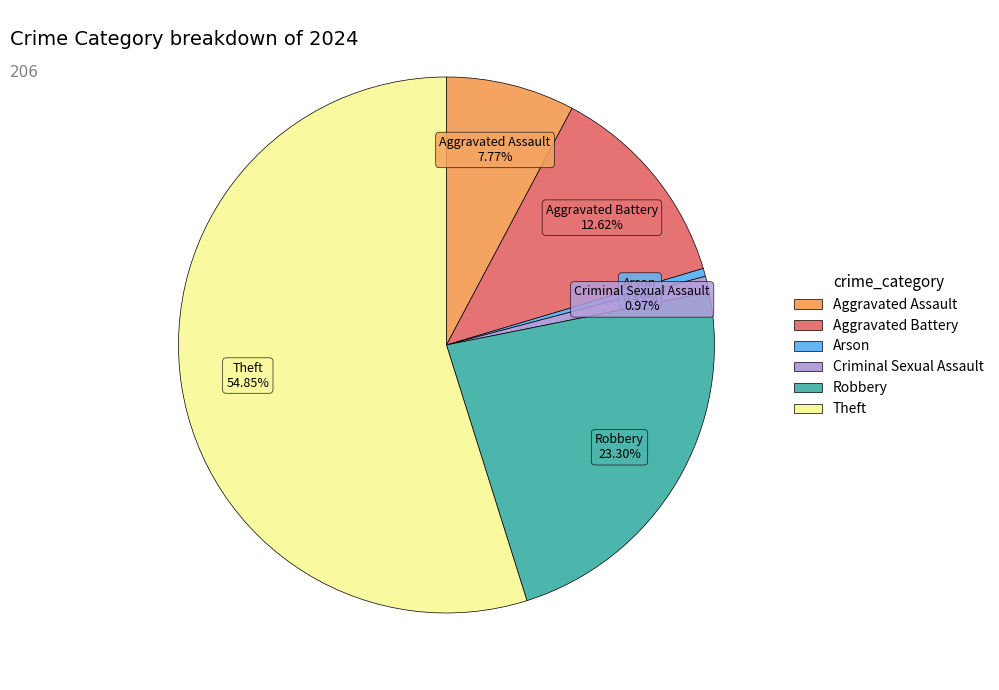

Which category has the biggest portion of the pie?

Theft